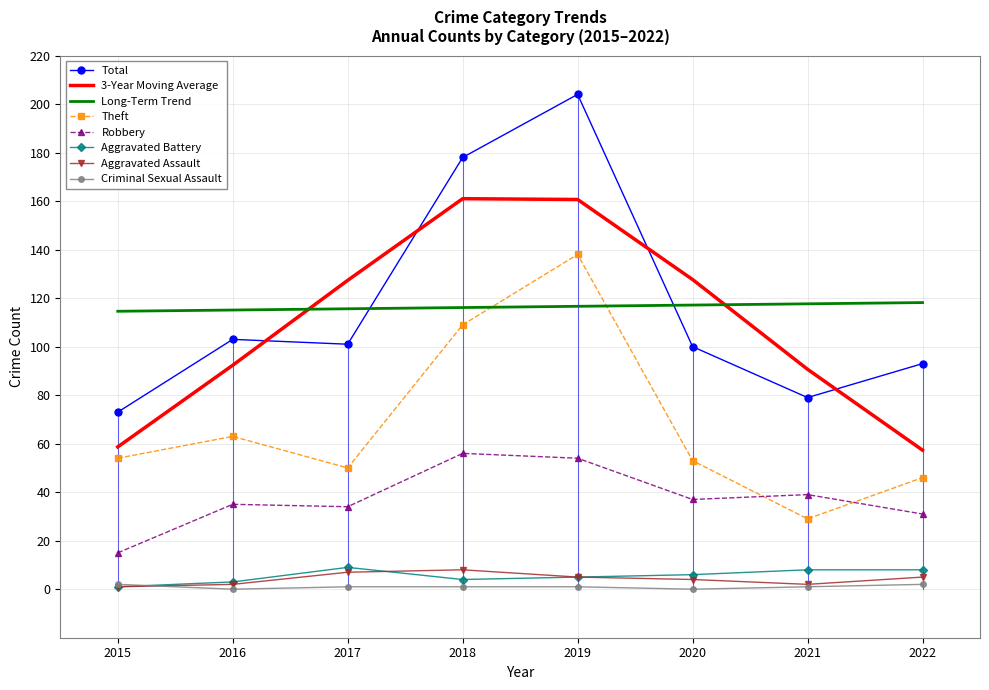

What is the difference between the maximum and minimum values in the Robbery series?

41.0